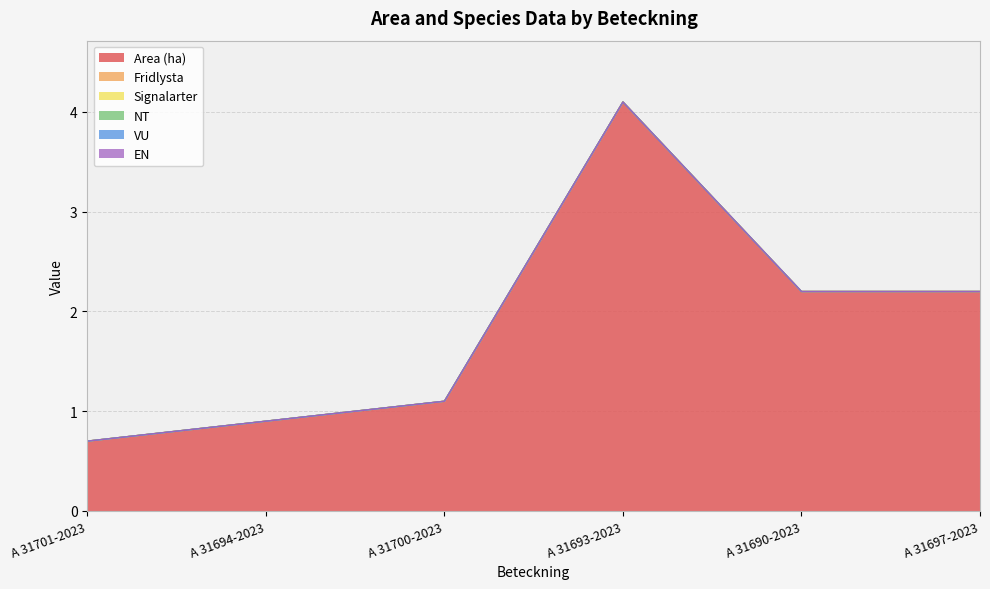

What is the difference between the highest and lowest values at A 31701-2023?

0.7